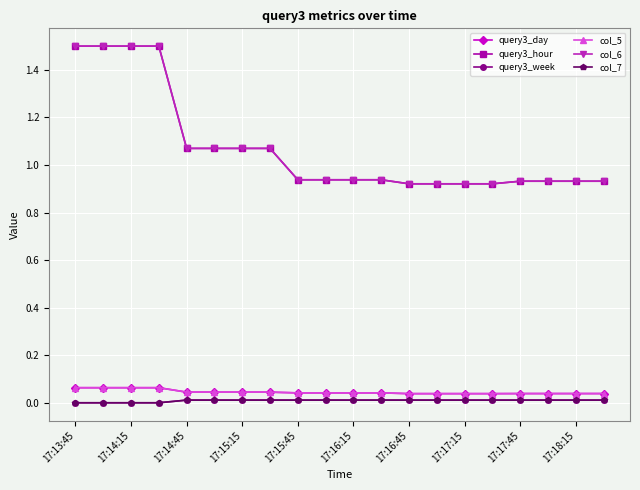

Is this an area chart (filled region under the line)?

No